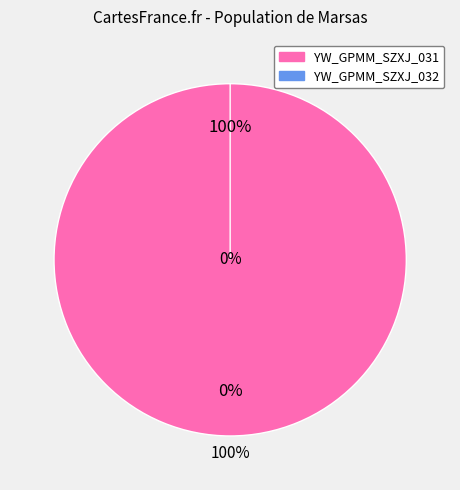

Which slice is the largest?

YW_GPMM_SZXJ_031